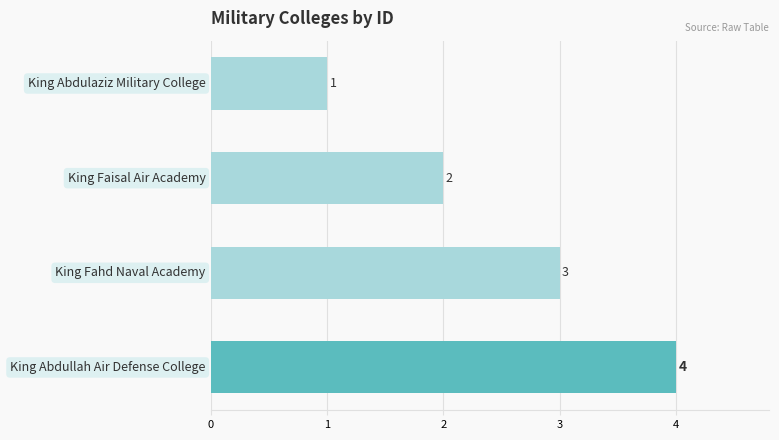

What is the difference between the second highest and minimum values?

2